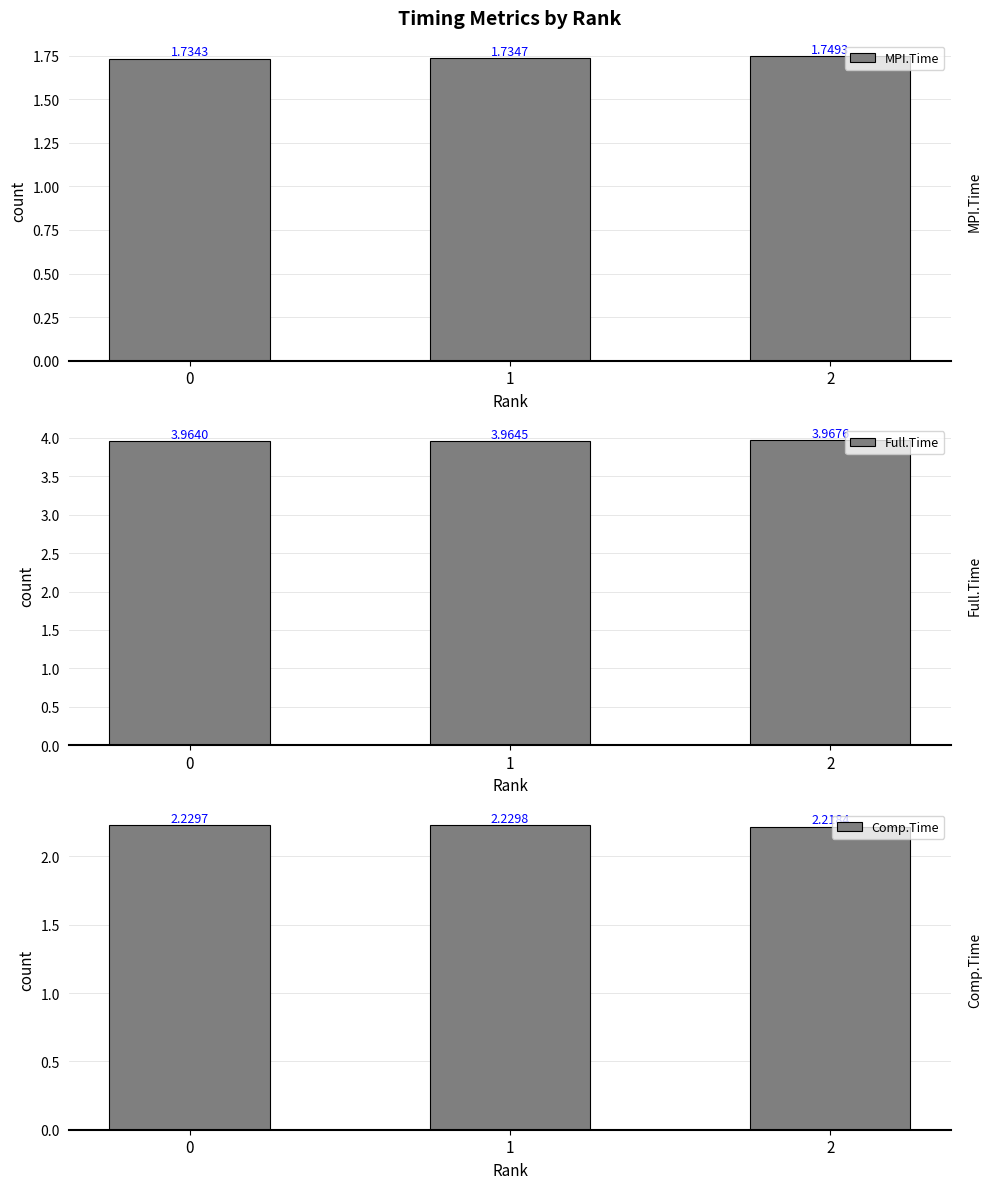

At which label is Comp.Time closest to 2?

2